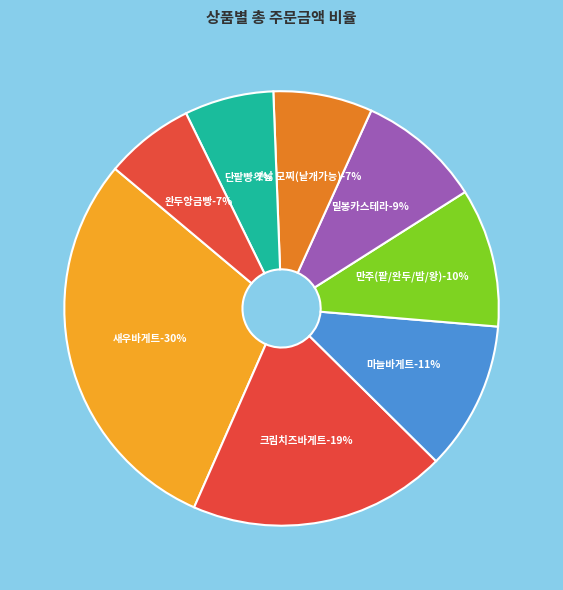

What is the smallest slice in the pie chart?

단팥빵